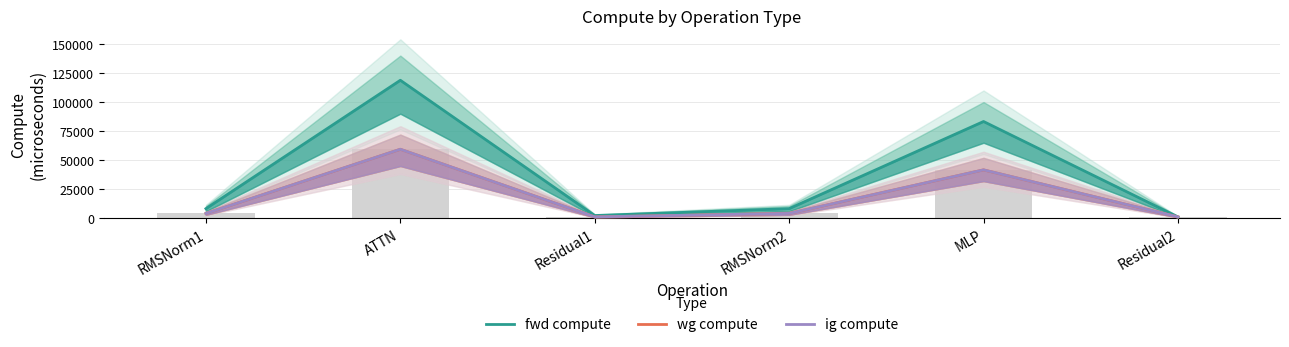

How many values in the wg compute series exceed 4132?

4